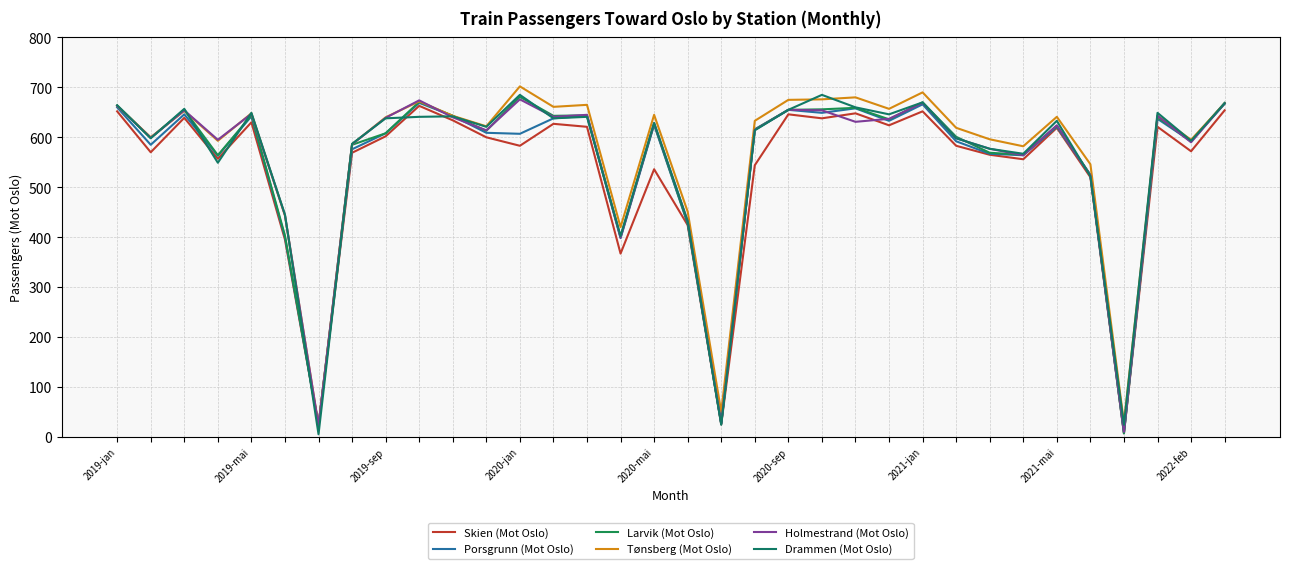

Is this an area chart (filled region under the line)?

No